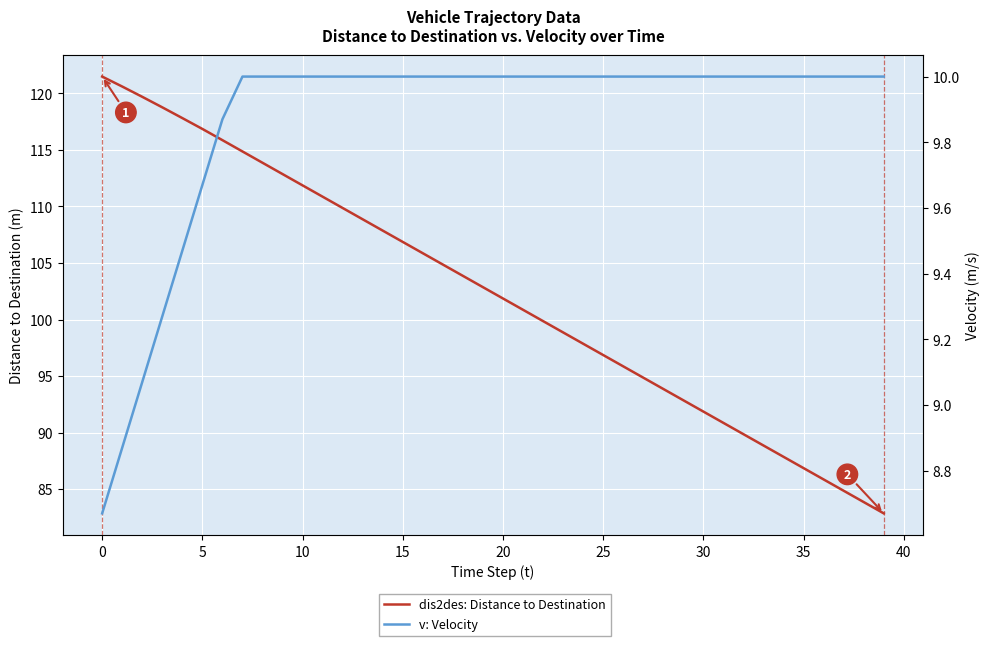

True or false: v: Velocity and dis2des: Distance to Destination cross at least once.

False